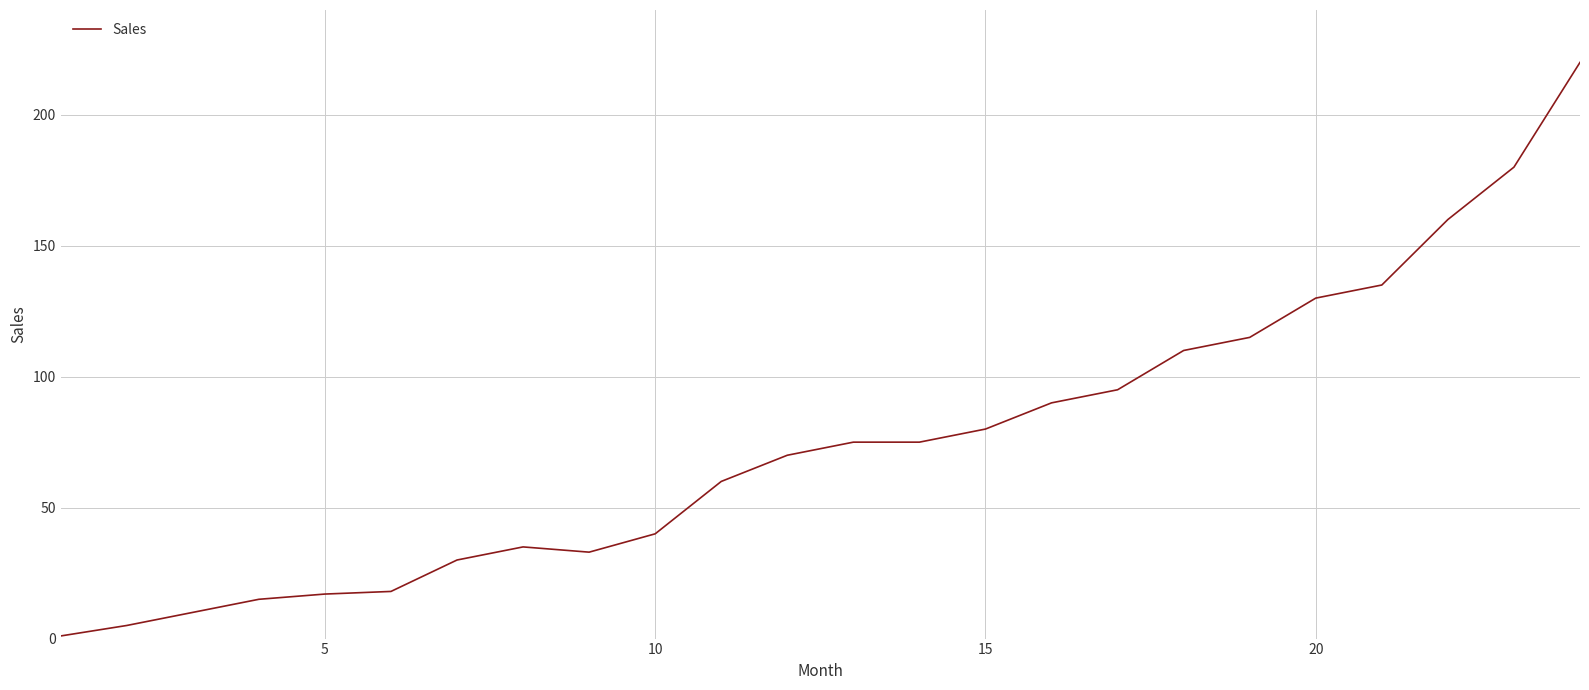

What is the greatest value displayed?

220